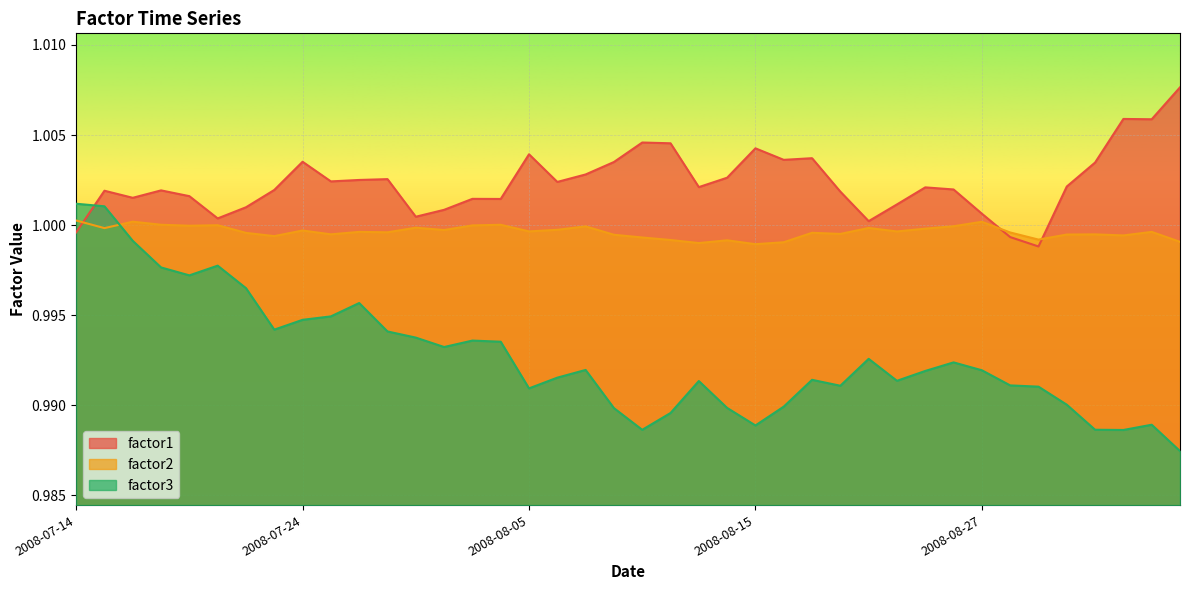

Which label corresponds to the smallest value in the chart?

2008-09-08